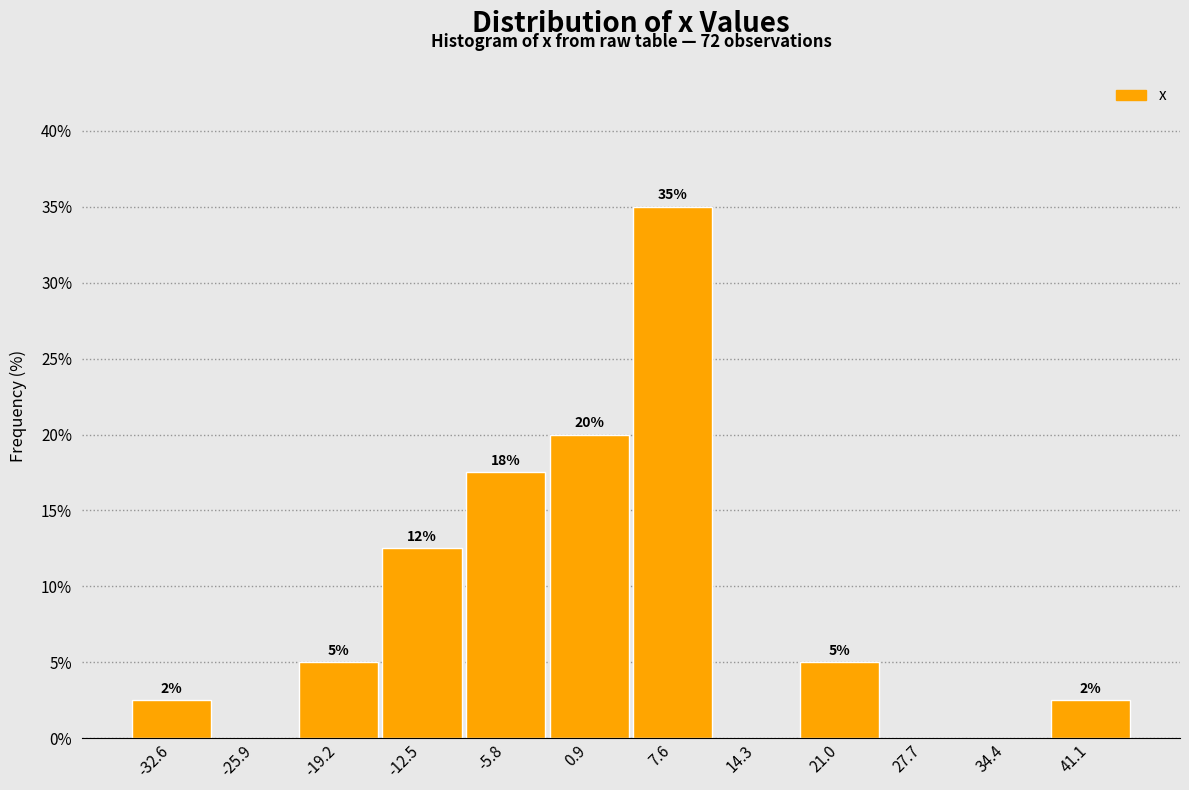

Which range on the x-axis has the tallest bar?

4 to 11